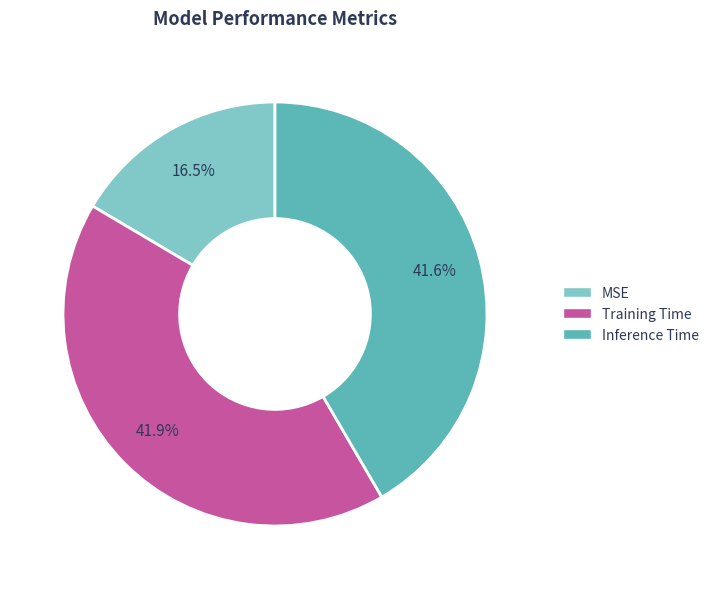

Which slice is the smallest?

MSE